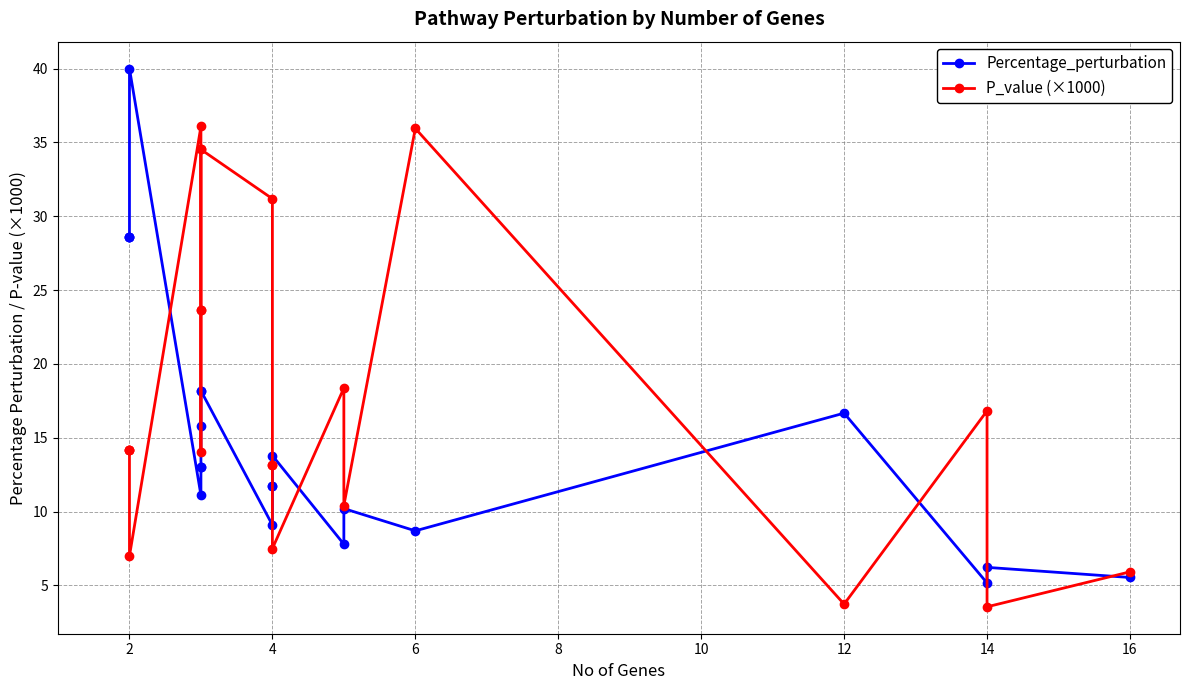

What is the highest value of the P_value (×1000) series?

36.1